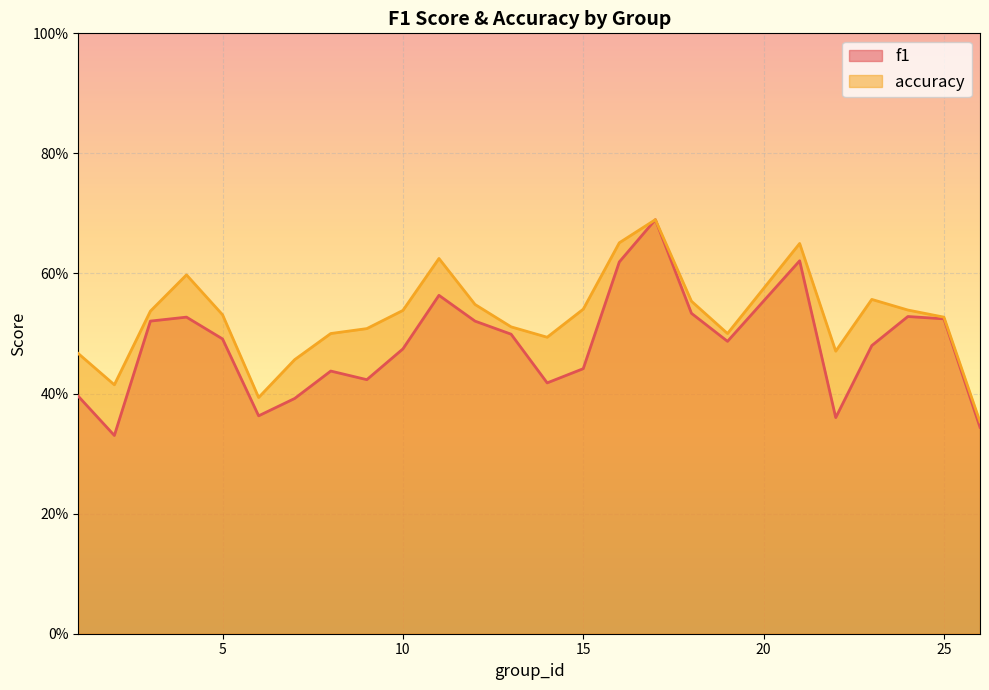

Which series has the largest total across all categories?

accuracy